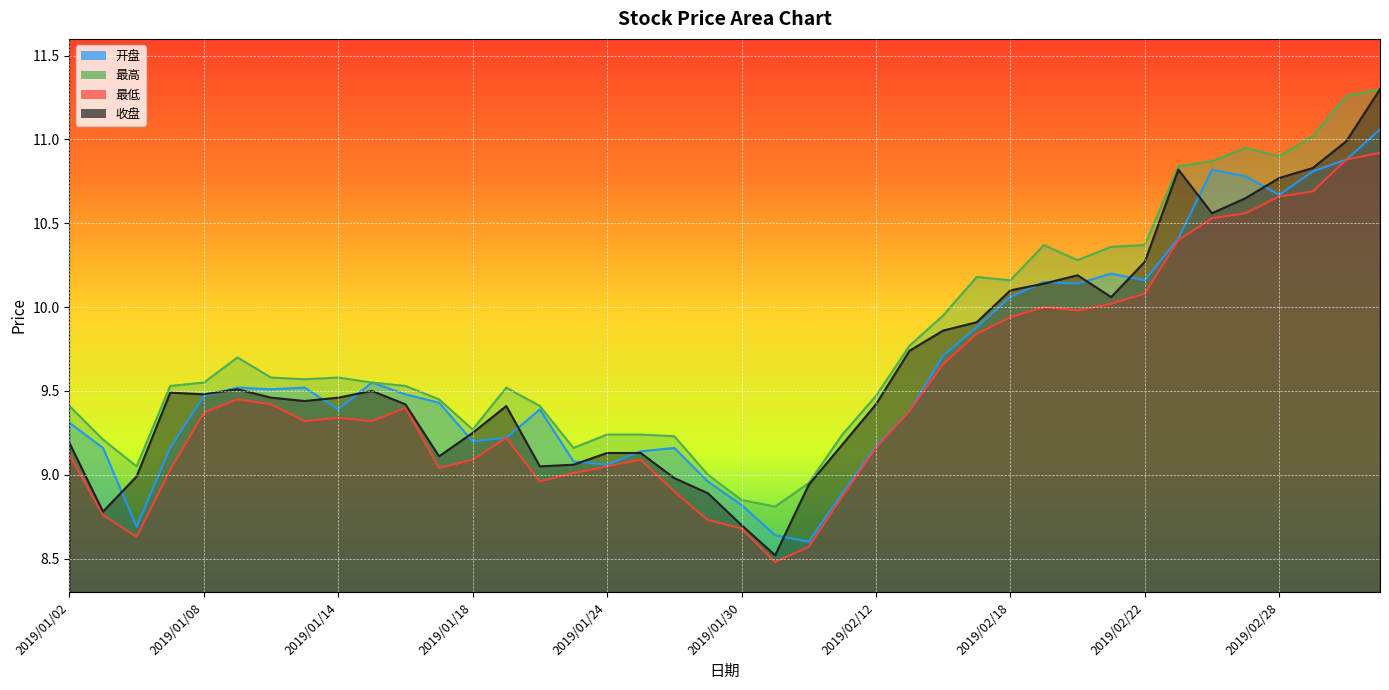

Which category has the highest value in the 最低 series?

2019/03/05